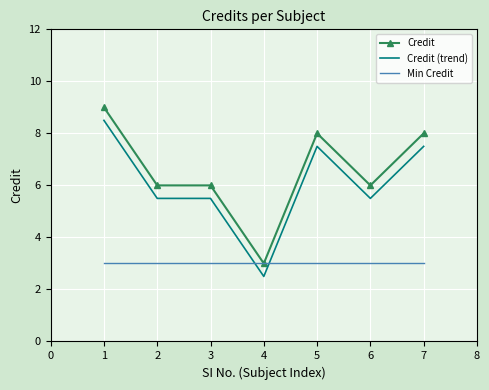

What is the spread (max minus min) of values at 4?

0.5